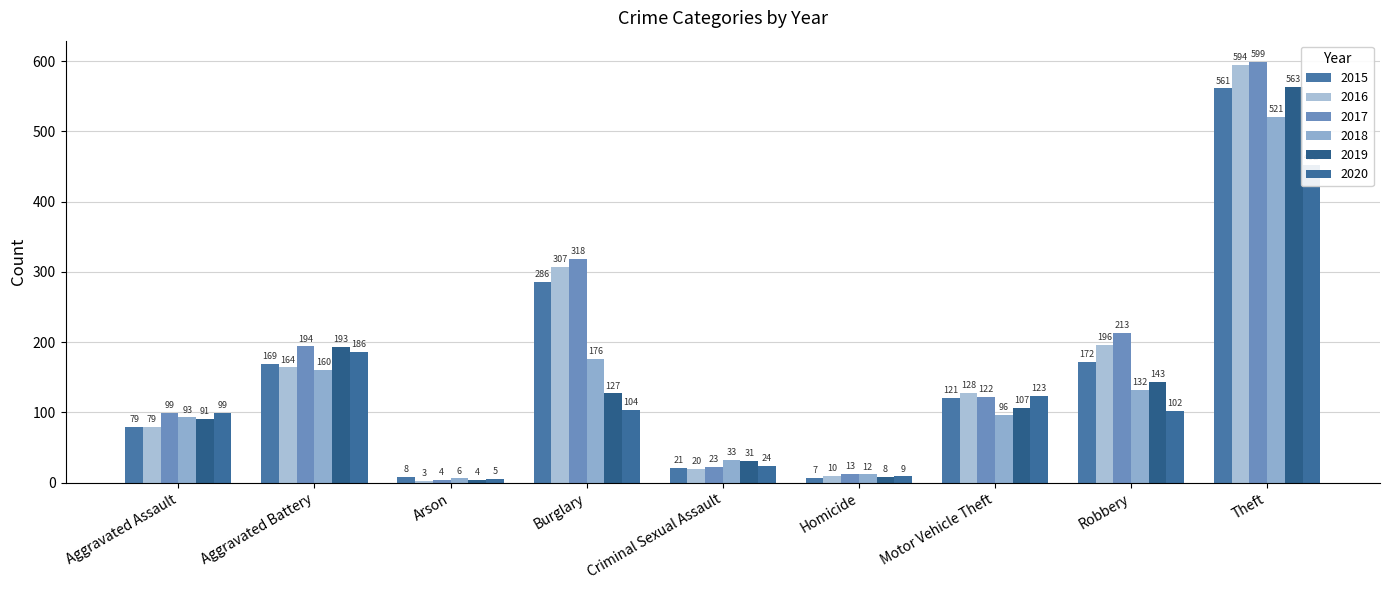

Is the value of 2017 at Aggravated Assault greater than the value of 2016 at Homicide?

Yes